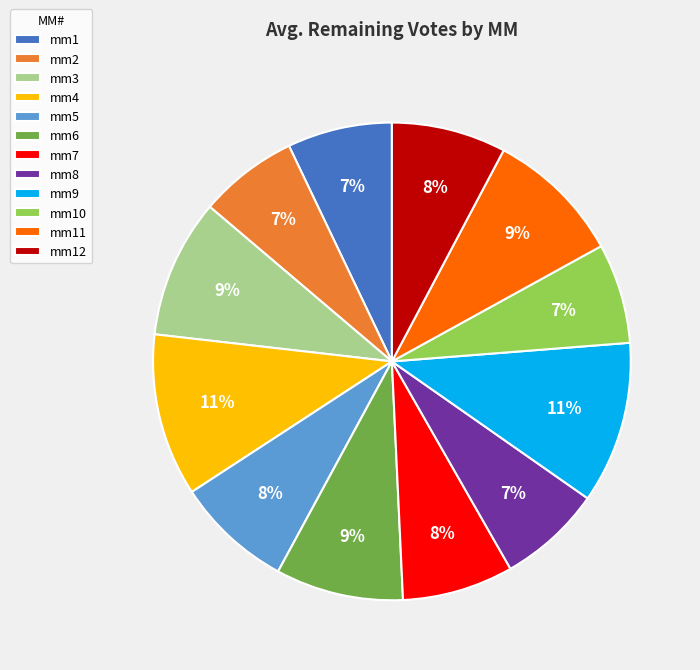

Does mm4 account for over 50% of the chart?

No